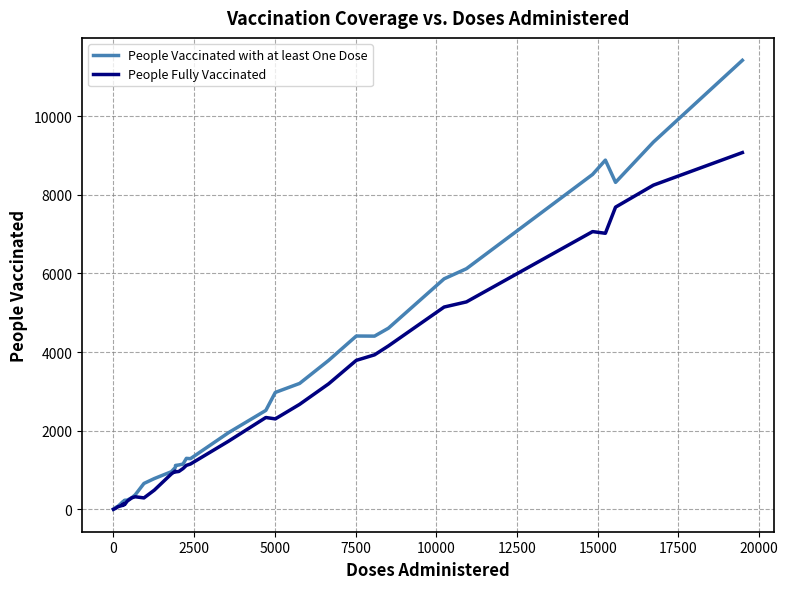

What is the maximum value shown in the chart?

11420